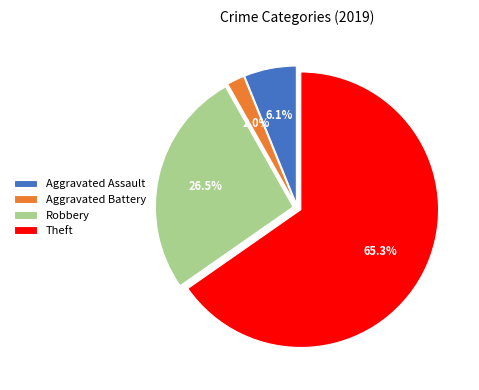

Is the sum of Aggravated Battery and Aggravated Assault greater than half?

No